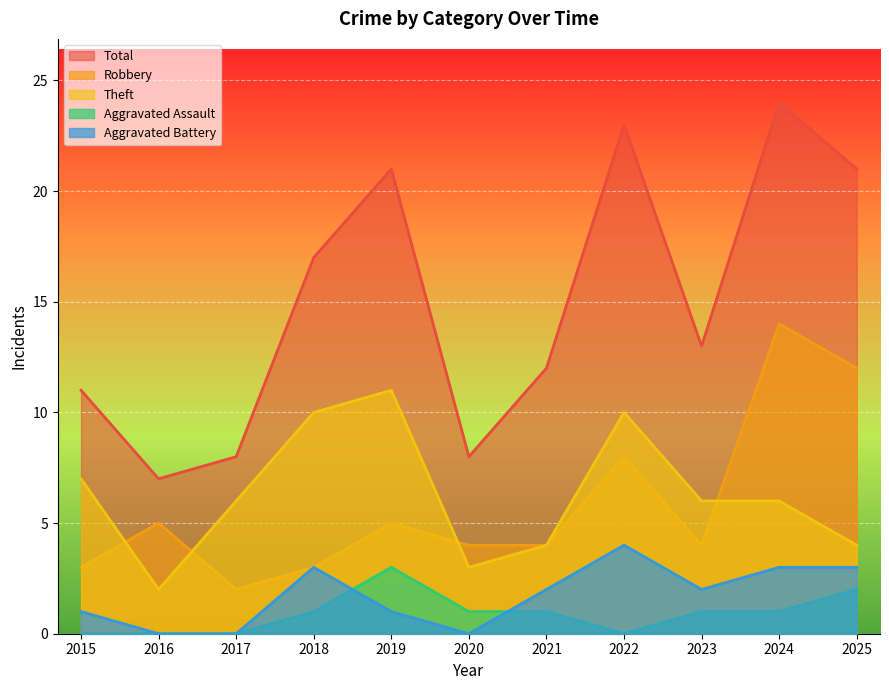

What are all the series names shown in the legend?

Total, Robbery, Theft, Aggravated Assault, Aggravated Battery